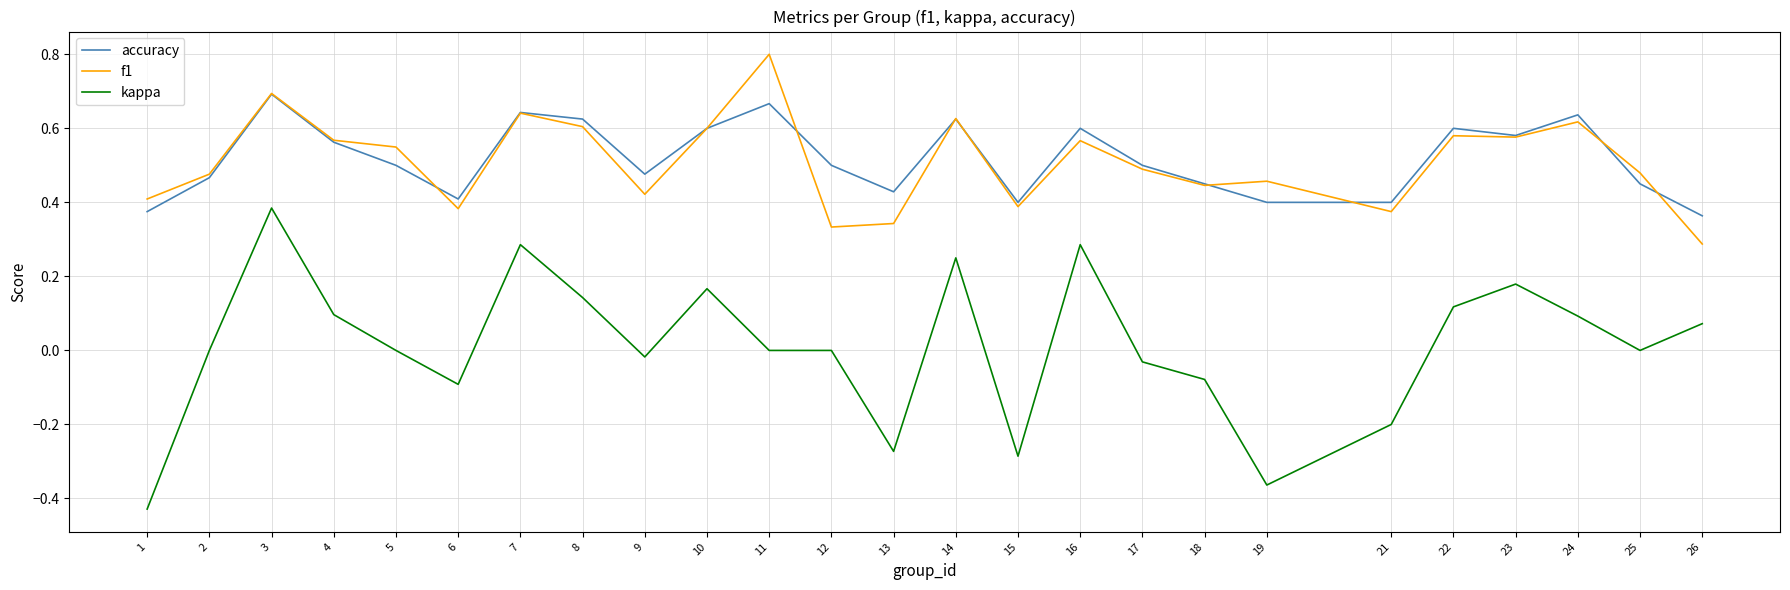

At which category does the chart reach its minimum across all series?

1